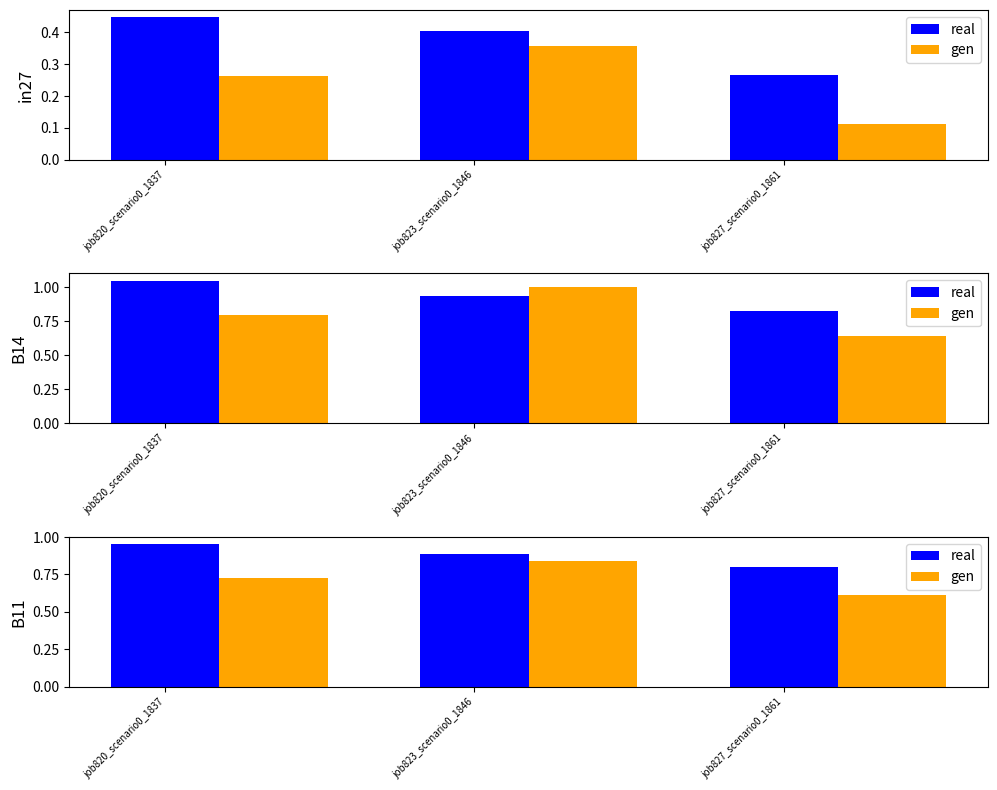

True or false: real has a value of 0.8 at job827_scenario0_1861.

True